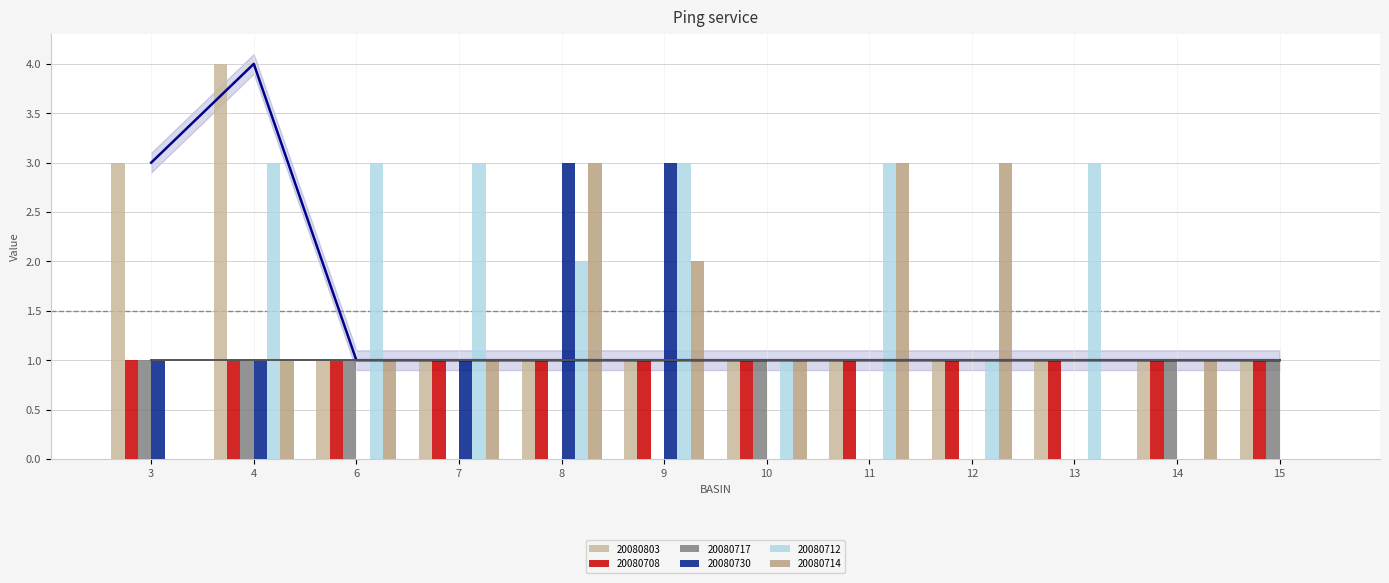

True or false: 20080803 has a value of 2 at 13.

False